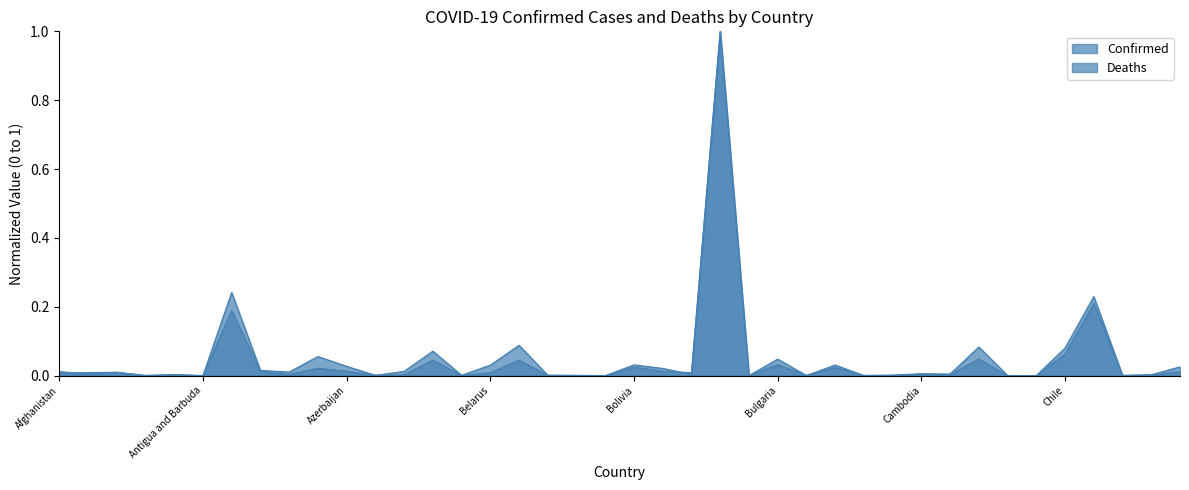

What is the label of the 9th point from the left?

Australia